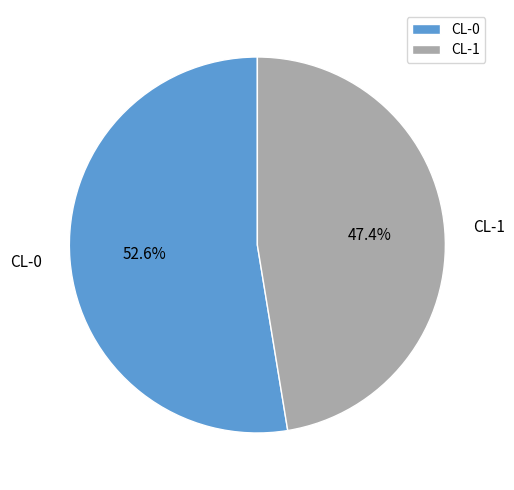

Between CL-1 and CL-0, which is larger?

CL-0